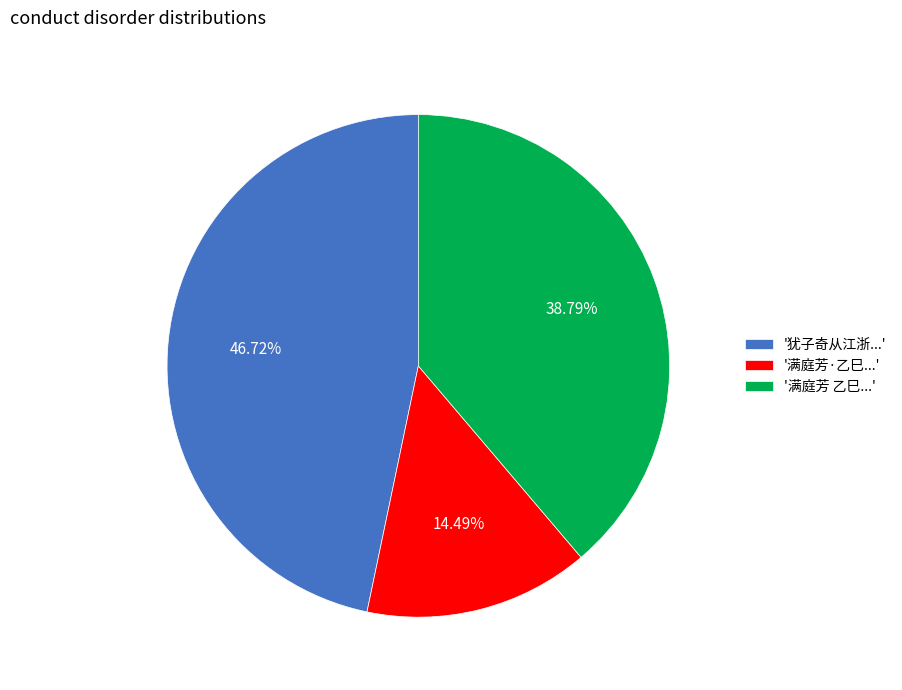

Which slice is the smallest?

'满庭芳·乙巳...'